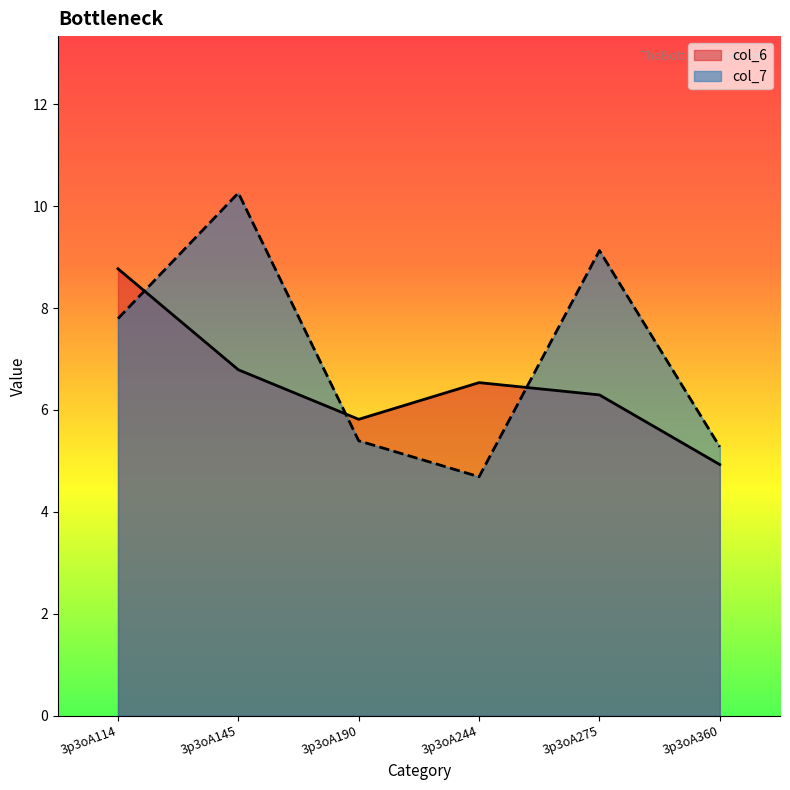

The col_7 series shows 5.4 at 3p3oA190. True or false?

True